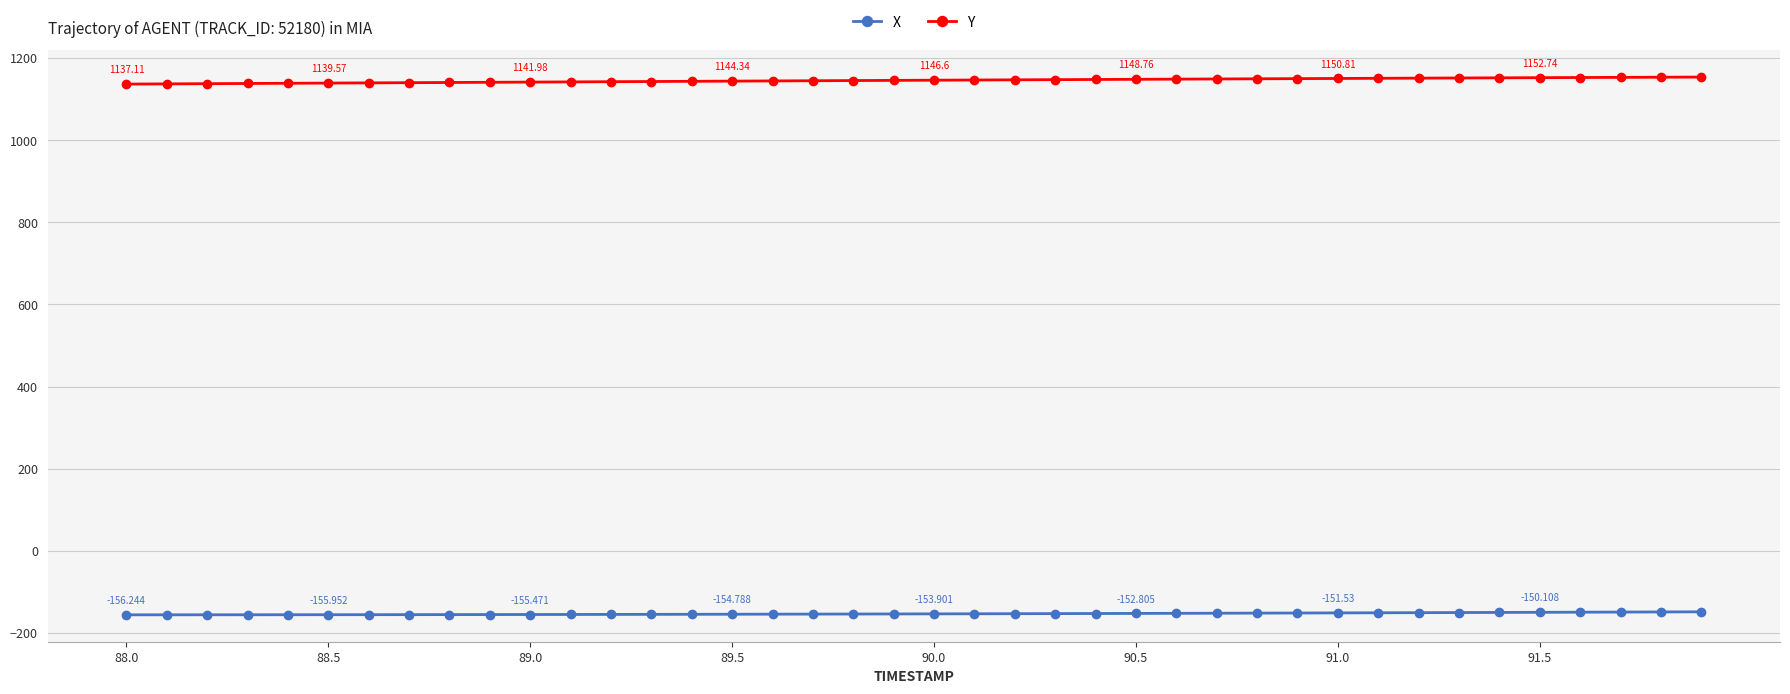

True or false: X and Y cross at least once.

False